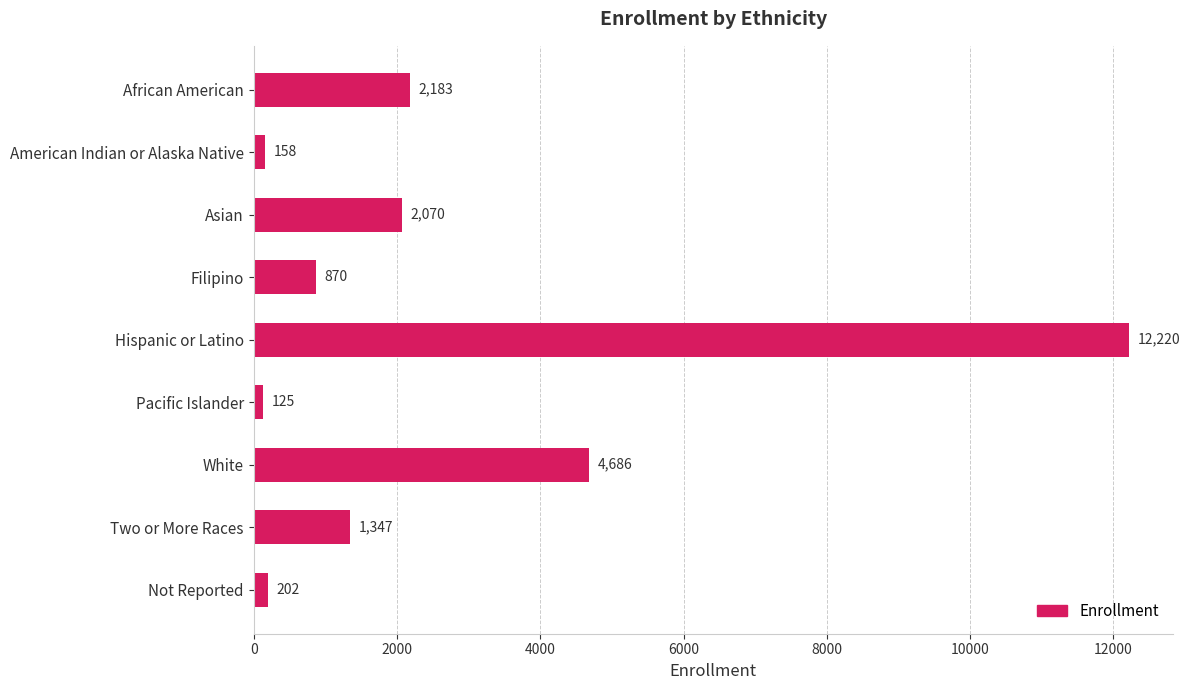

At which label is the value closest to 6172?

White